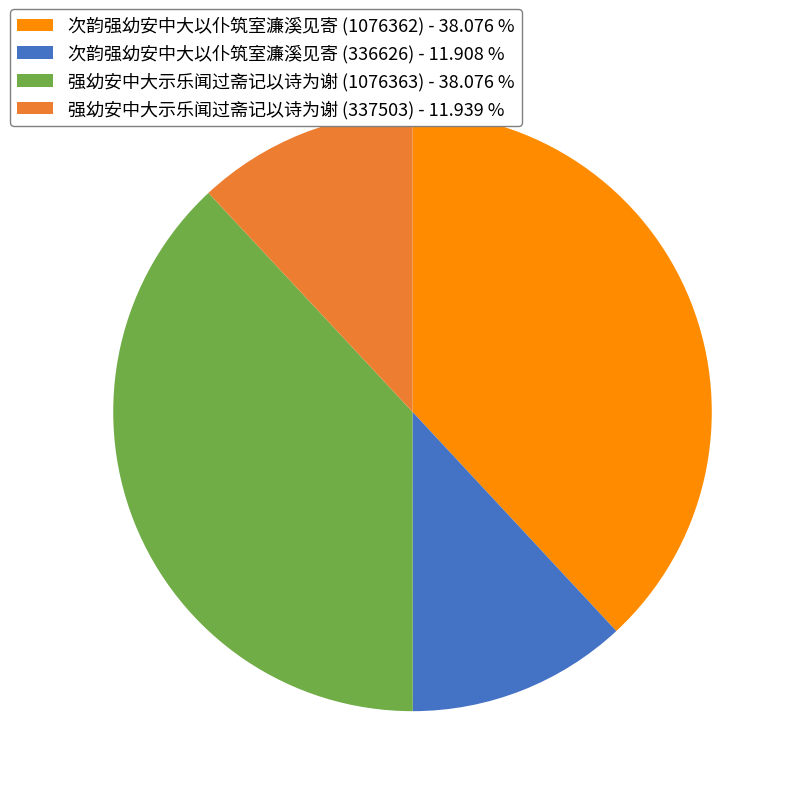

Is there any slice that represents more than half of the pie?

No